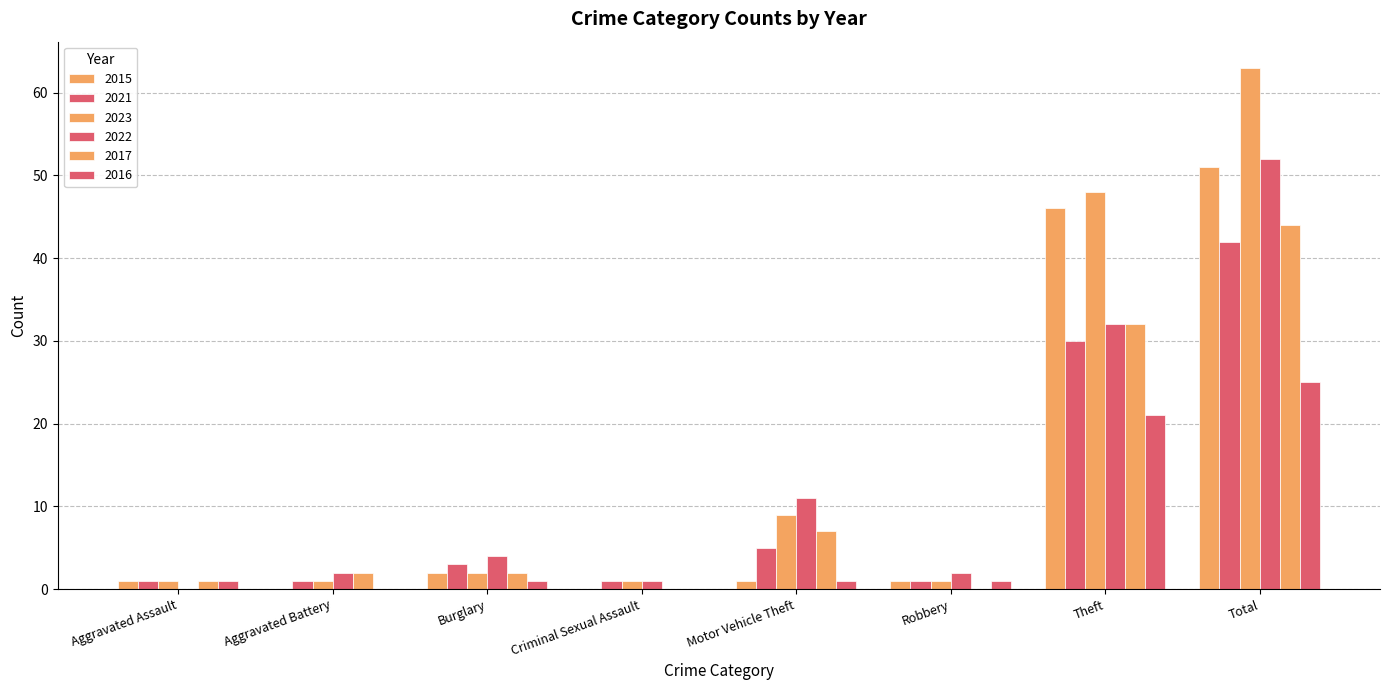

How many distinct data groups are displayed?

6